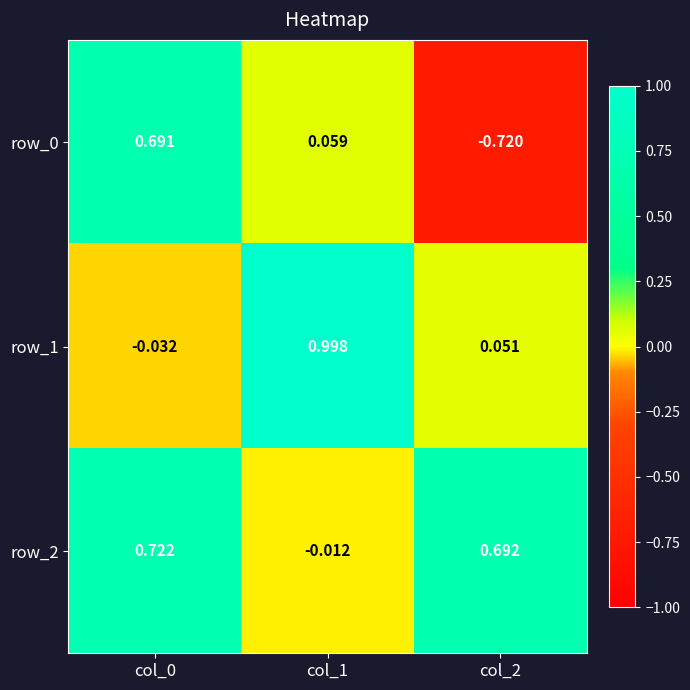

Is the value of row_0 at col_1 greater than the value of row_2 at col_2?

No